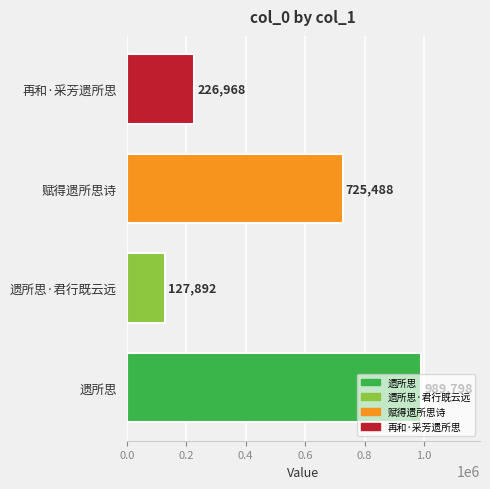

What is the difference between the second highest and minimum values?

597596